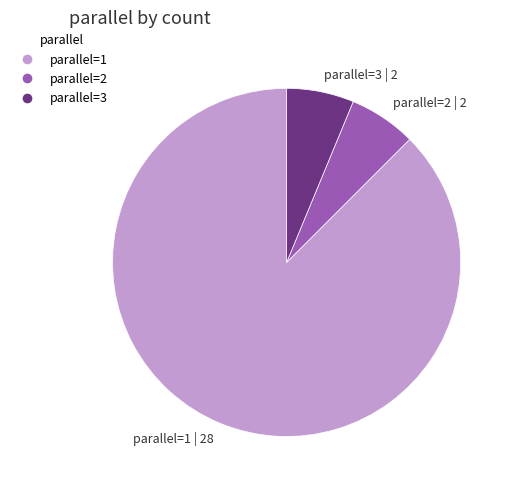

Is the sum of parallel=1 | 28 and parallel=3 | 2 greater than half?

Yes